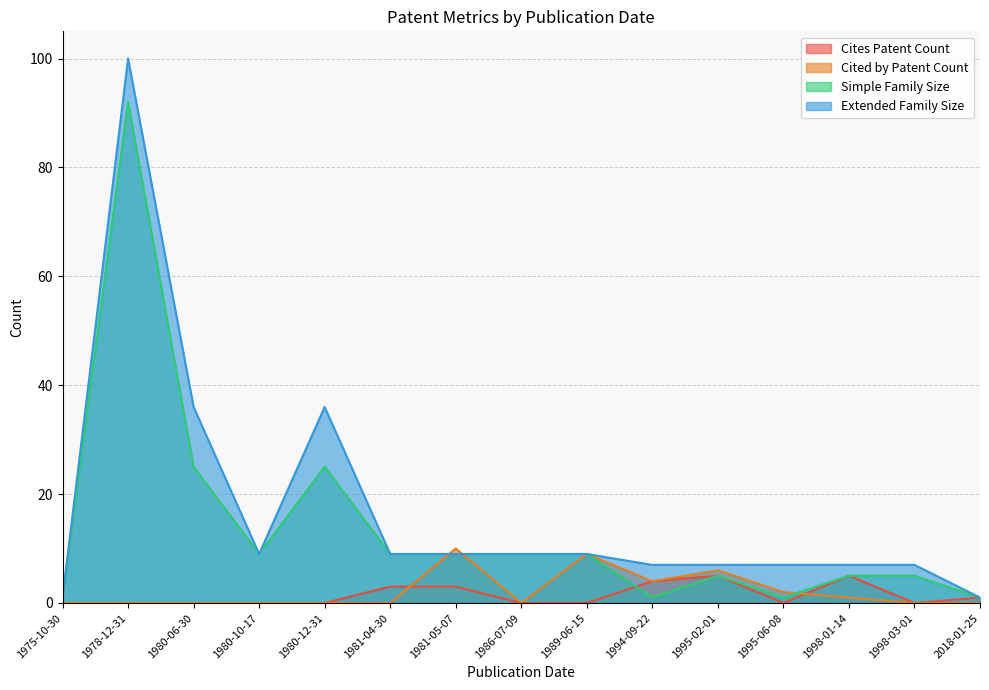

What is the total value across all series at 1995-02-01?

23